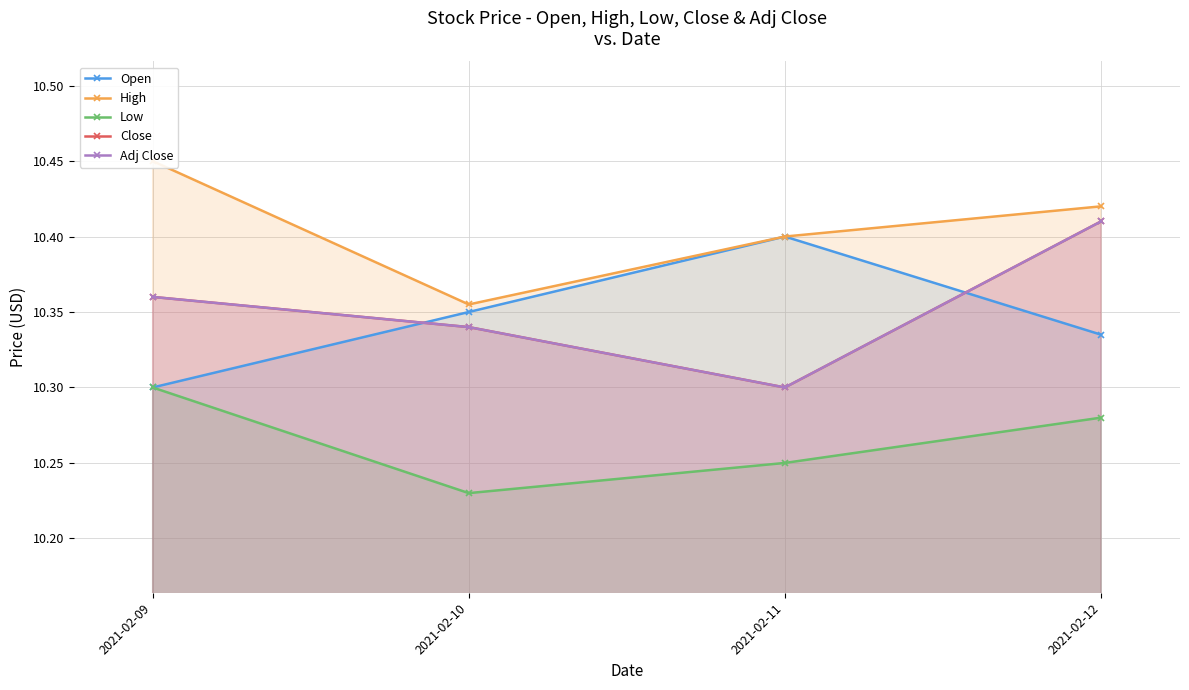

Does the chart have visible grid lines?

Yes